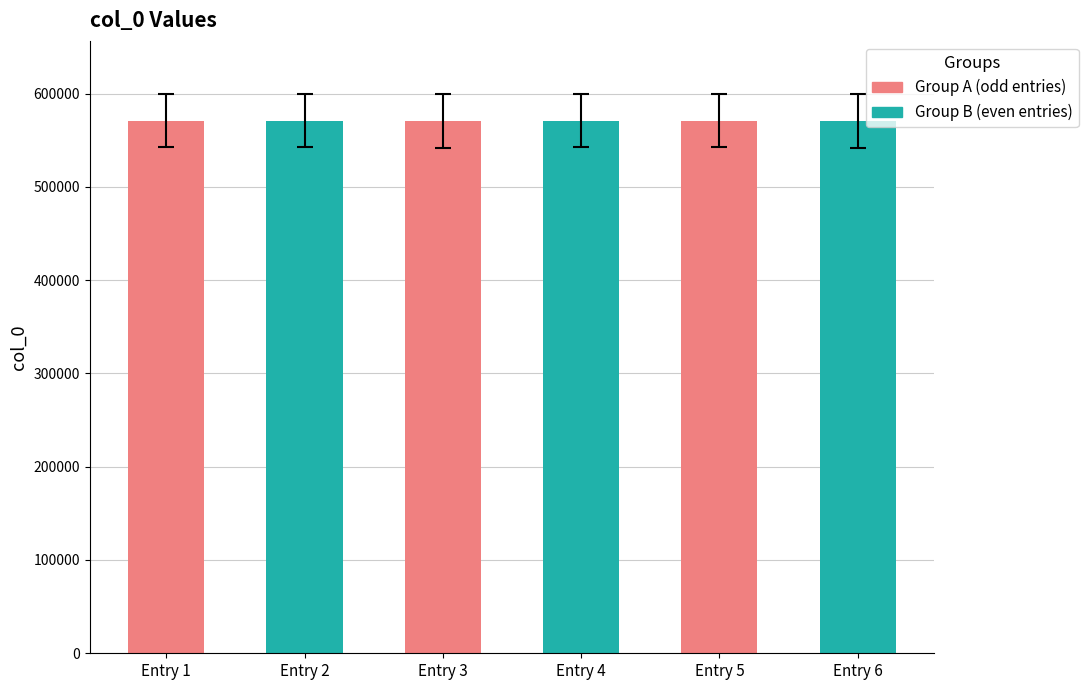

At which label does the data first exceed 570787?

Entry 1